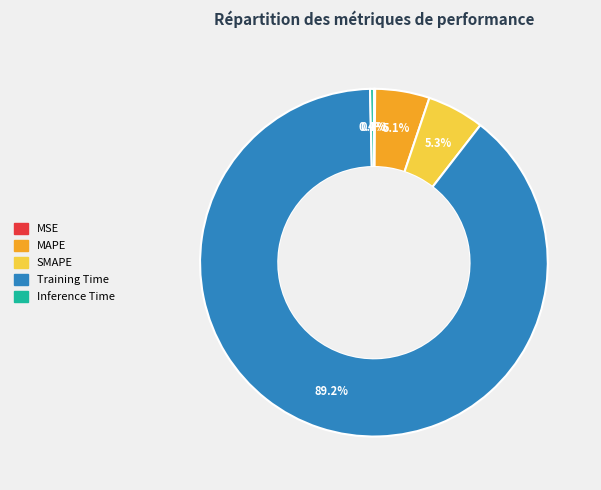

Do SMAPE and Training Time together represent more than half of the pie?

Yes